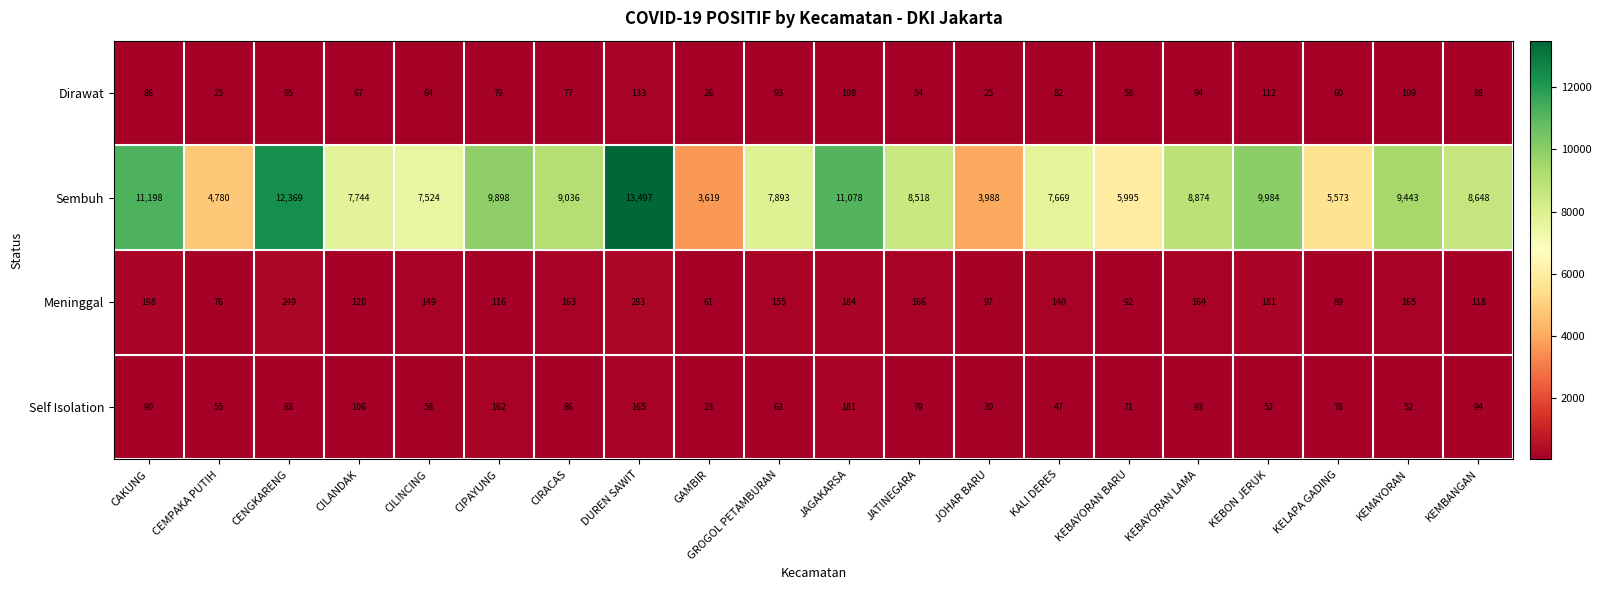

List the series in order of their peak value, lowest first.

Dirawat, Self Isolation, Meninggal, Sembuh